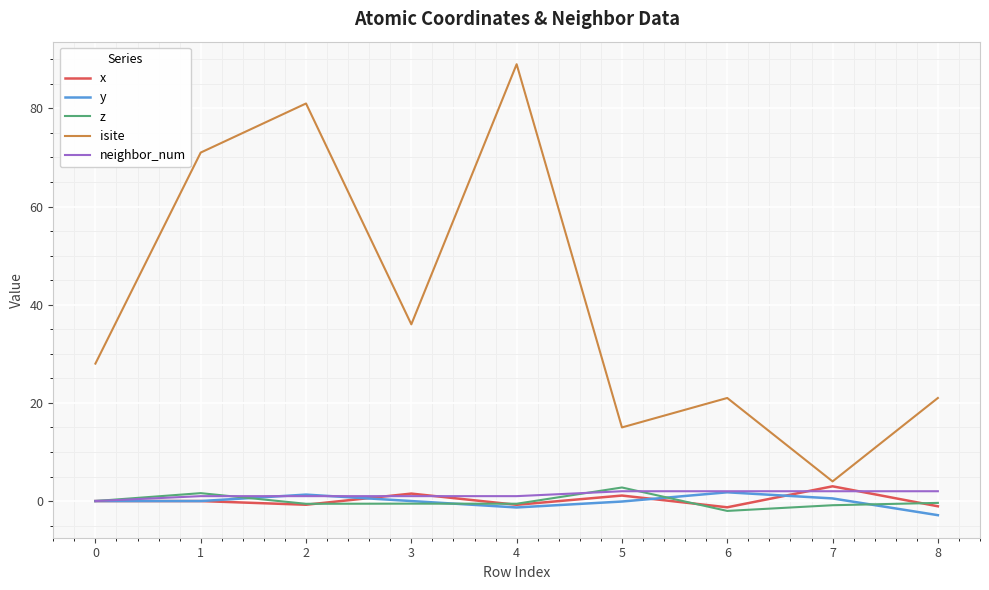

Which series changed the most between 5 and 7?

isite